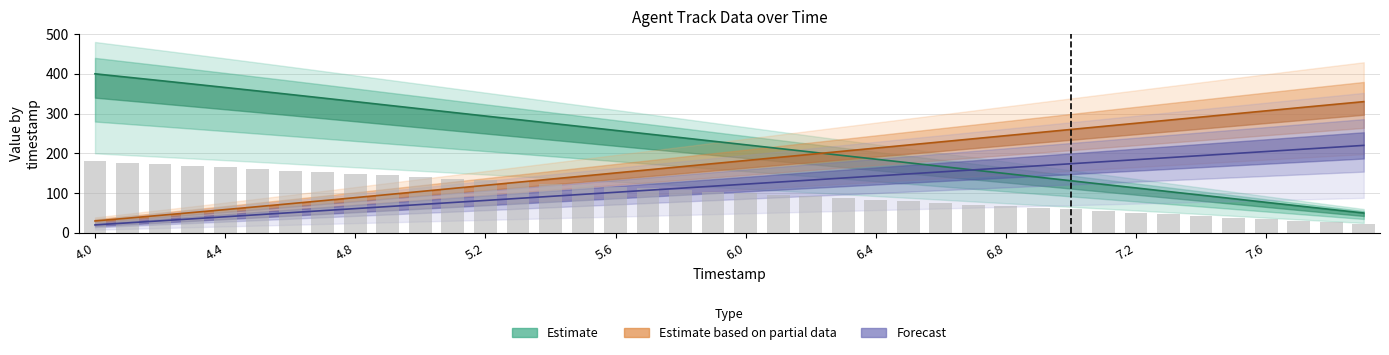

Reading left to right, what are all the values shown in this chart?

X: 4.0=30.0	4.1=37.0	4.2=44.1	4.3=51.3	4.4=58.6	4.5=65.9	4.6=73.4	4.7=81.0	4.8=88.6	4.9=96.3	5.0=104.1	5.1=111.8	5.2=119.5	5.3=127.3	5.4=135.1	5.5=142.9	5.6=150.7	5.7=158.5	5.8=166.3	5.9=174.1	6.0=181.9	6.1=189.8	6.2=197.6	6.3=205.4	6.4=213.2	6.5=221.0	6.6=228.8	6.7=236.6	6.8=244.5	6.9=252.3	7.0=260.1	7.1=267.9	7.2=275.7	7.3=283.5	7.4=291.3	7.5=299.1	7.6=306.9	7.7=314.7	7.8=322.4	7.9=330.0
Y_scaled: 4.0=400.0	4.1=391.5	4.2=383.0	4.3=374.4	4.4=365.7	4.5=356.9	4.6=348.1	4.7=339.1	4.8=330.1	4.9=321.0	5.0=312.0	5.1=302.9	5.2=293.9	5.3=284.9	5.4=275.8	5.5=266.8	5.6=257.7	5.7=248.7	5.8=239.7	5.9=230.6	6.0=221.6	6.1=212.5	6.2=203.5	6.3=194.4	6.4=185.3	6.5=176.3	6.6=167.2	6.7=158.2	6.8=149.2	6.9=140.1	7.0=131.1	7.1=122.0	7.2=113.0	7.3=103.9	7.4=94.9	7.5=85.9	7.6=76.8	7.7=67.8	7.8=58.8	7.9=50.0
TIMESTAMP: 4.0=20.0	4.1=25.1	4.2=30.3	4.3=35.4	4.4=40.5	4.5=45.6	4.6=50.8	4.7=55.9	4.8=61.0	4.9=66.2	5.0=71.3	5.1=76.4	5.2=81.5	5.3=86.7	5.4=91.8	5.5=96.9	5.6=102.1	5.7=107.2	5.8=112.3	5.9=117.4	6.0=122.6	6.1=127.7	6.2=132.8	6.3=137.9	6.4=143.1	6.5=148.2	6.6=153.3	6.7=158.5	6.8=163.6	6.9=168.7	7.0=173.8	7.1=179.0	7.2=184.1	7.3=189.2	7.4=194.4	7.5=199.5	7.6=204.6	7.7=209.7	7.8=214.9	7.9=220.0